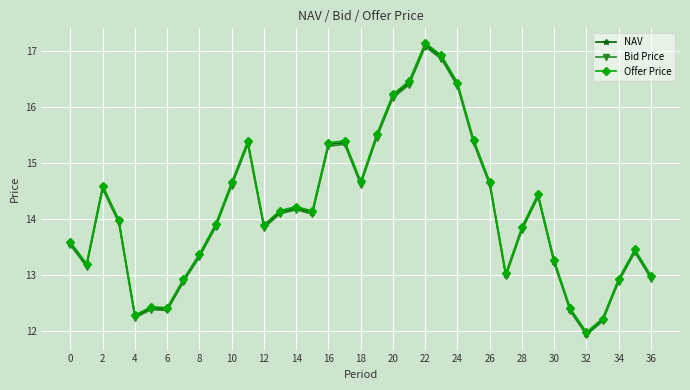

What is the value of the Offer Price point at the 2nd from the left?

13.2